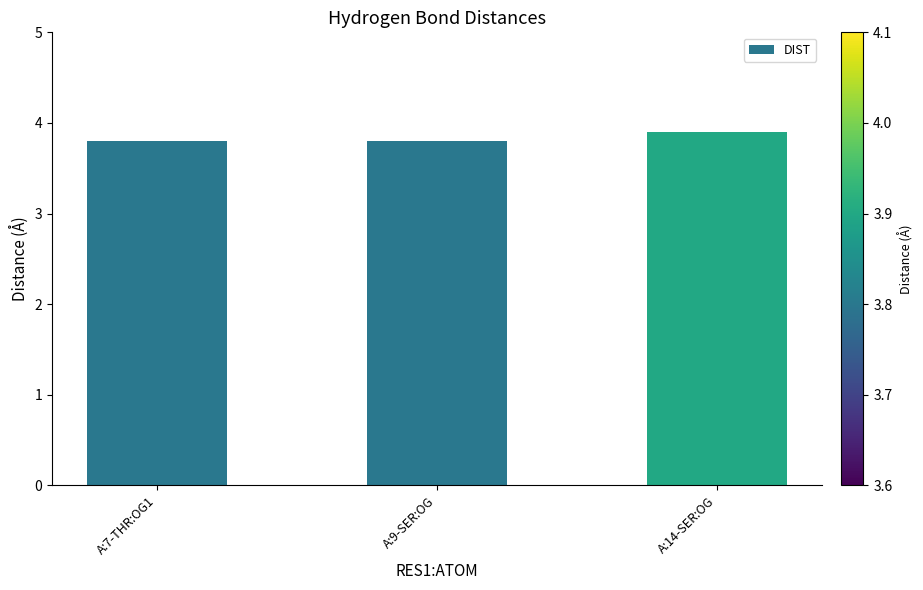

Count the values in the range 3 to 4.

3